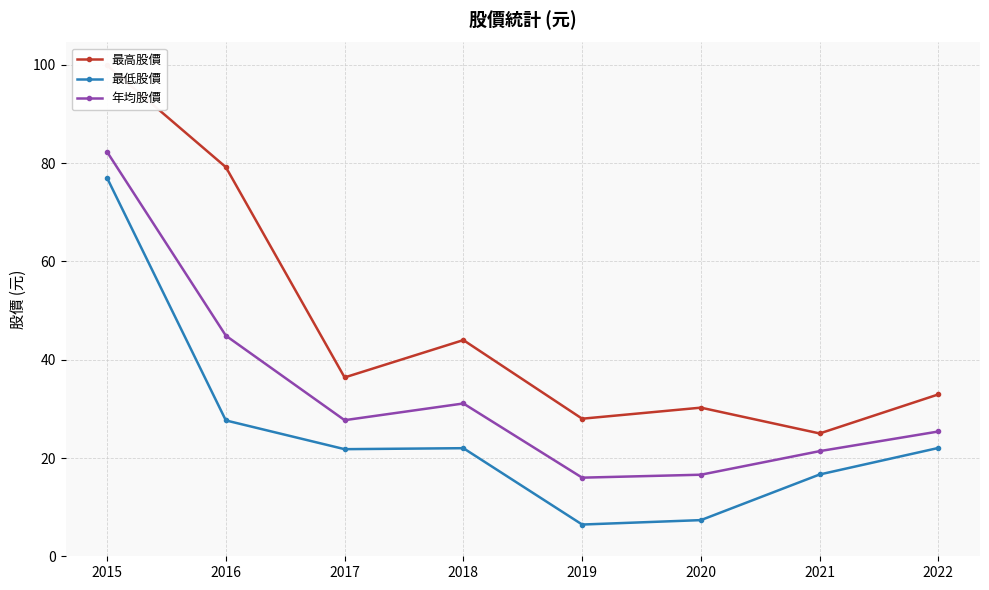

What is the average value of the 年均股價 series?

33.2